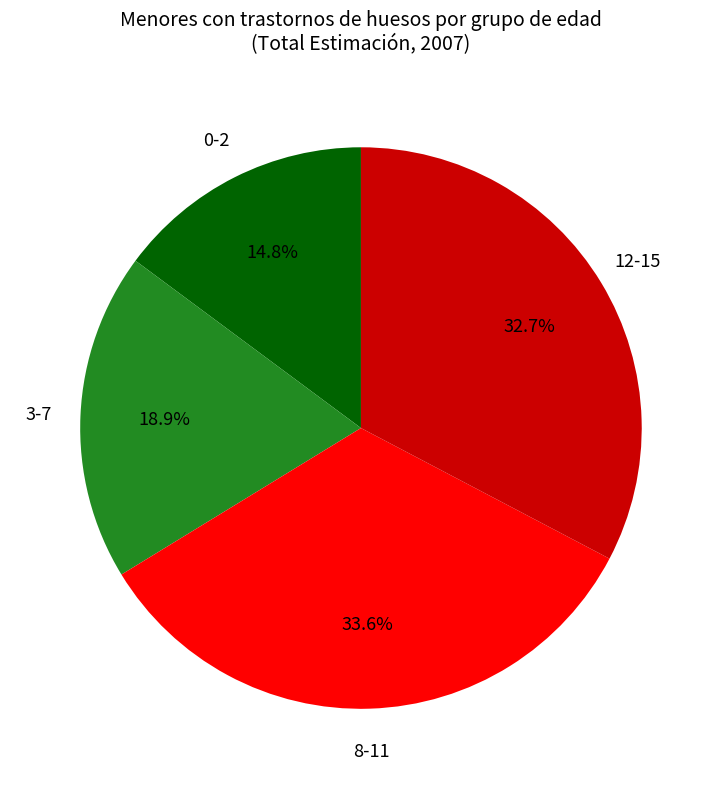

Rank the categories by value from lowest to highest.

0-2, 3-7, 12-15, 8-11